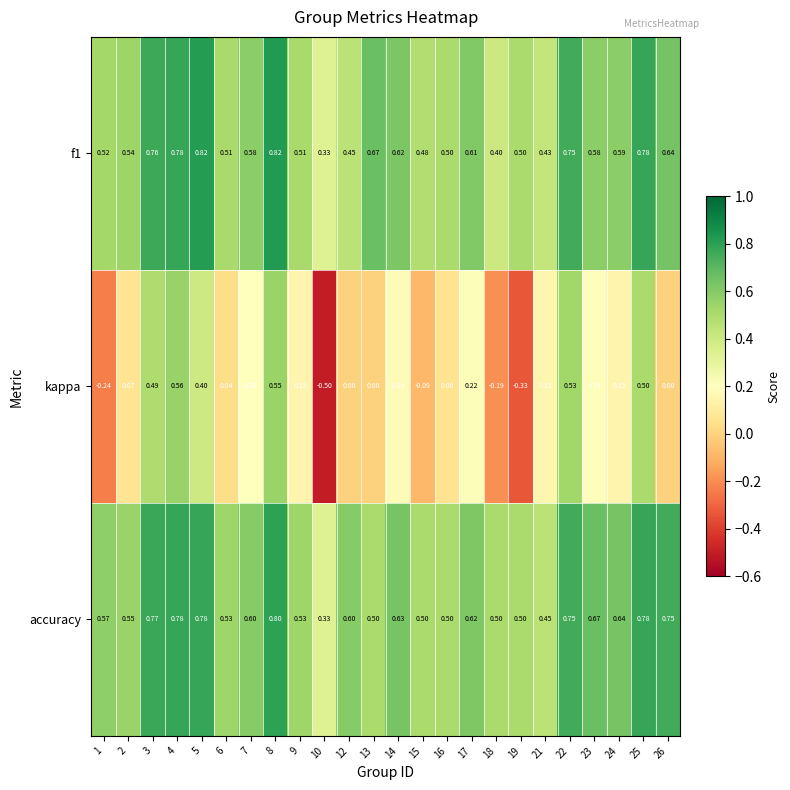

Which series has the largest total across all categories?

accuracy